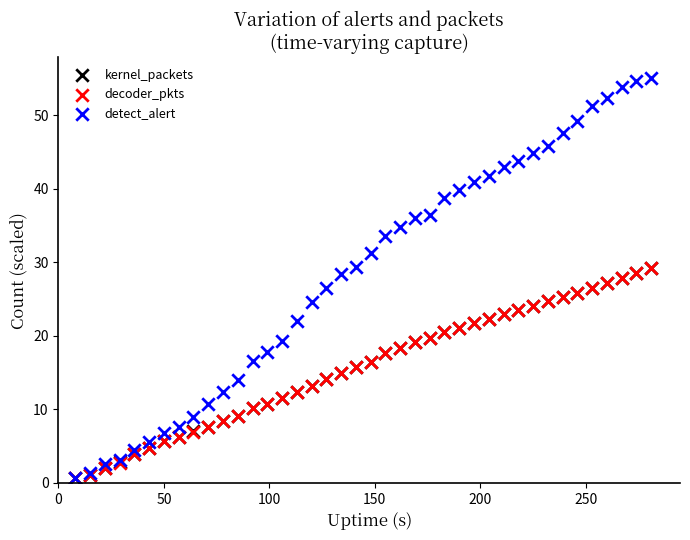

What are all the series names shown in the legend?

kernel_packets, decoder_pkts, detect_alert